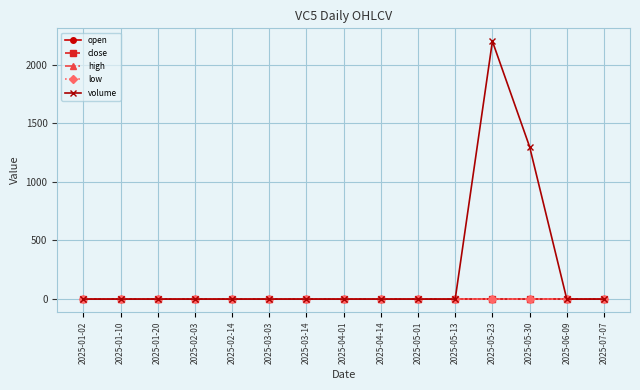

What is the label of the 11th point from the right?

2025-02-14